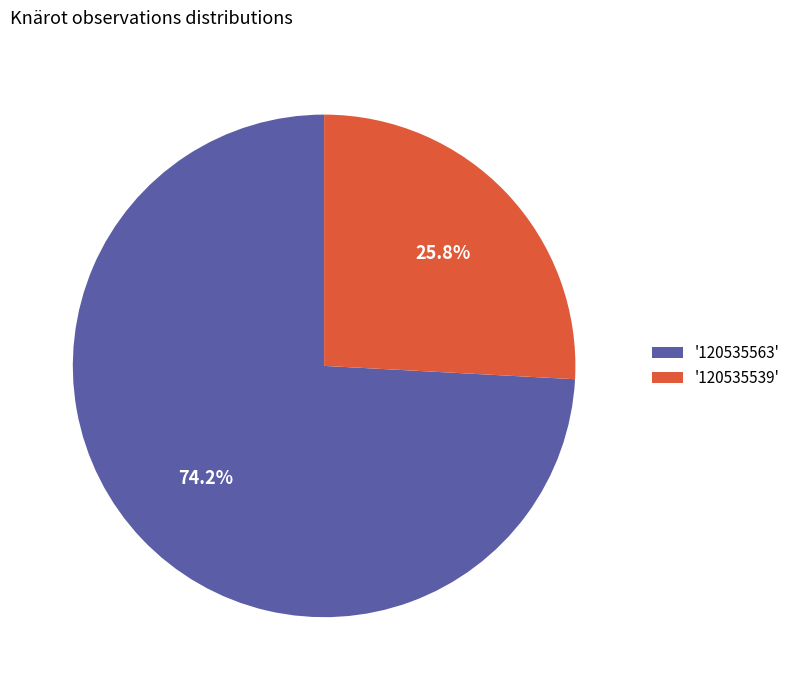

Rank the categories by value from lowest to highest.

'120535539', '120535563'